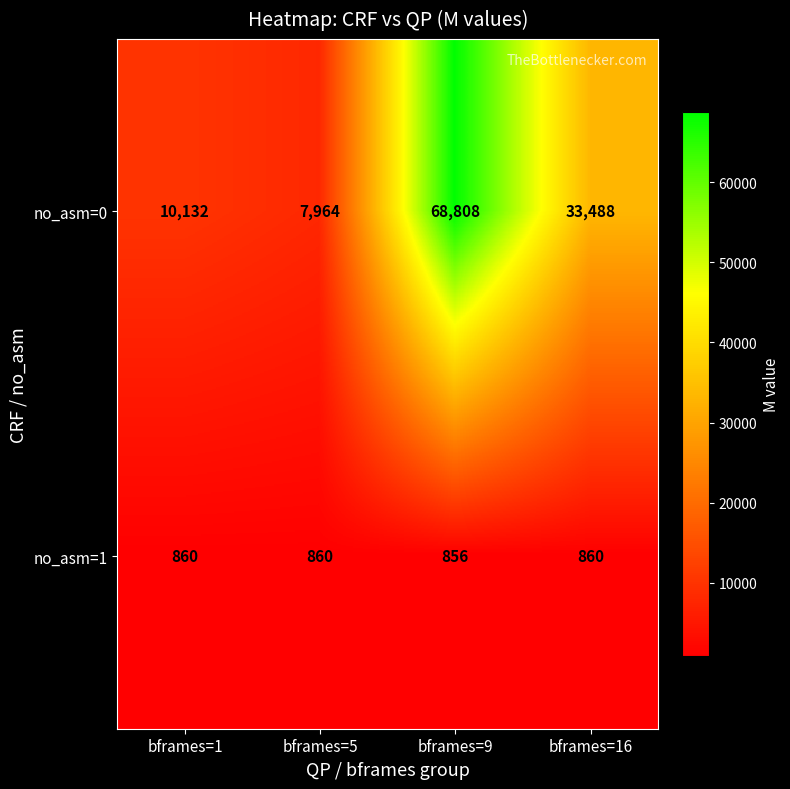

What is the difference between the maximum and minimum values in the no_asm=1 series?

4